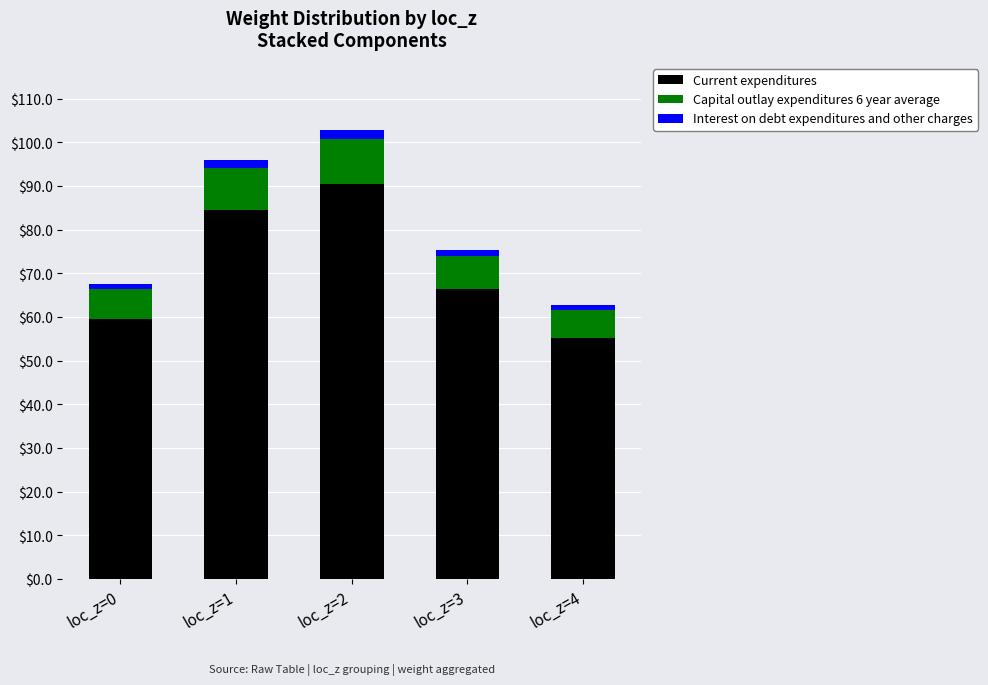

Reading right to left, what are the values for Current expenditures?

loc_z=4=55.2	loc_z=3=66.3	loc_z=2=90.5	loc_z=1=84.5	loc_z=0=59.5